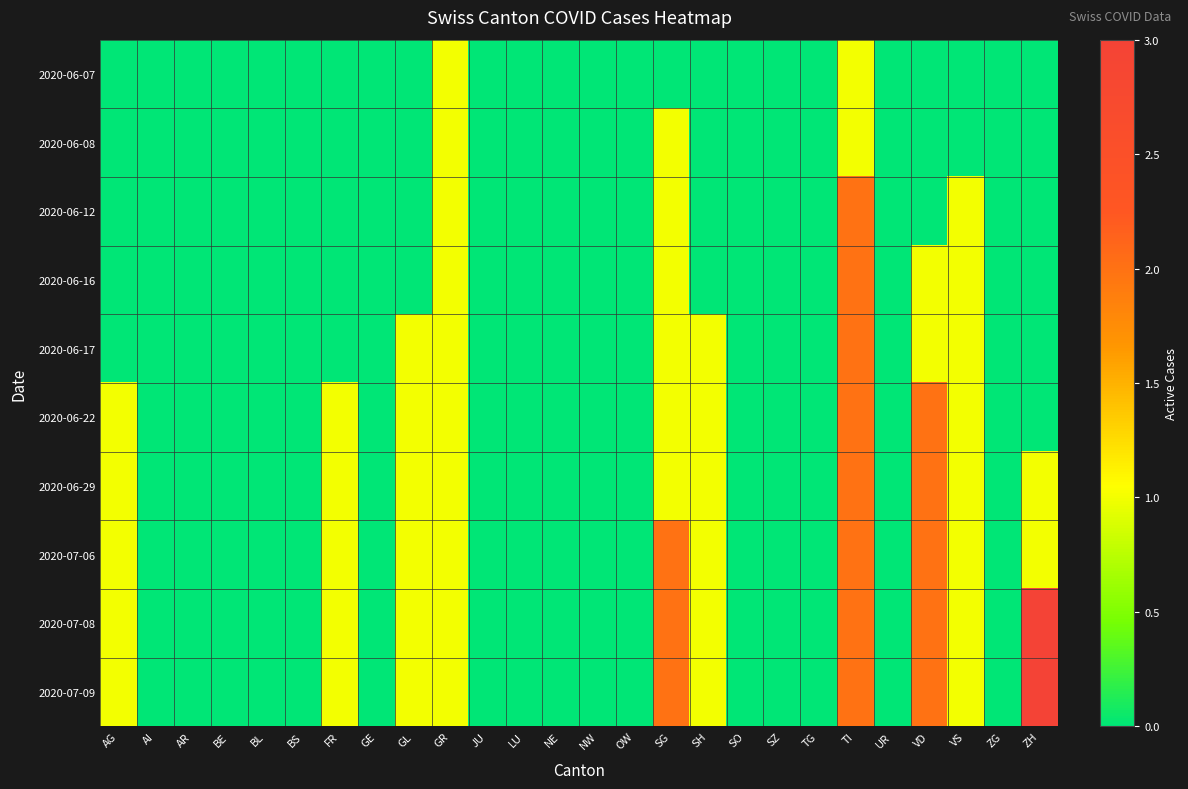

Rank the series at VS from lowest to highest value.

2020-06-07, 2020-06-08, 2020-06-12, 2020-06-16, 2020-06-17, 2020-06-22, 2020-06-29, 2020-07-06, 2020-07-08, 2020-07-09